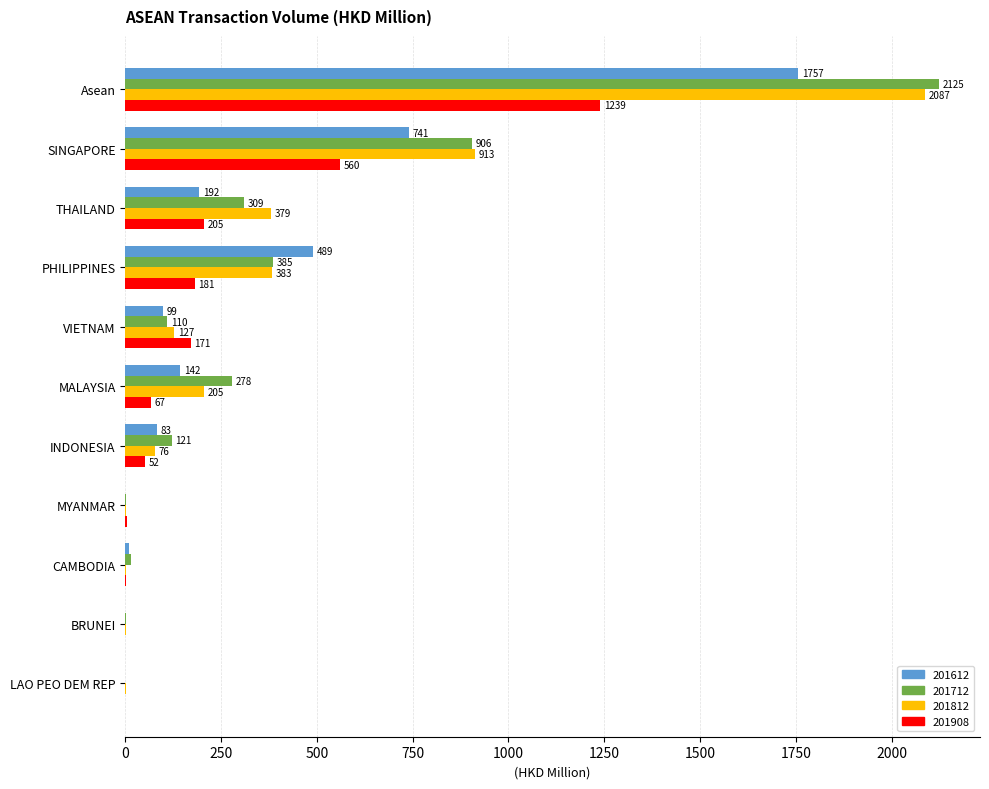

Between SINGAPORE and MYANMAR, which series saw the biggest shift?

201812